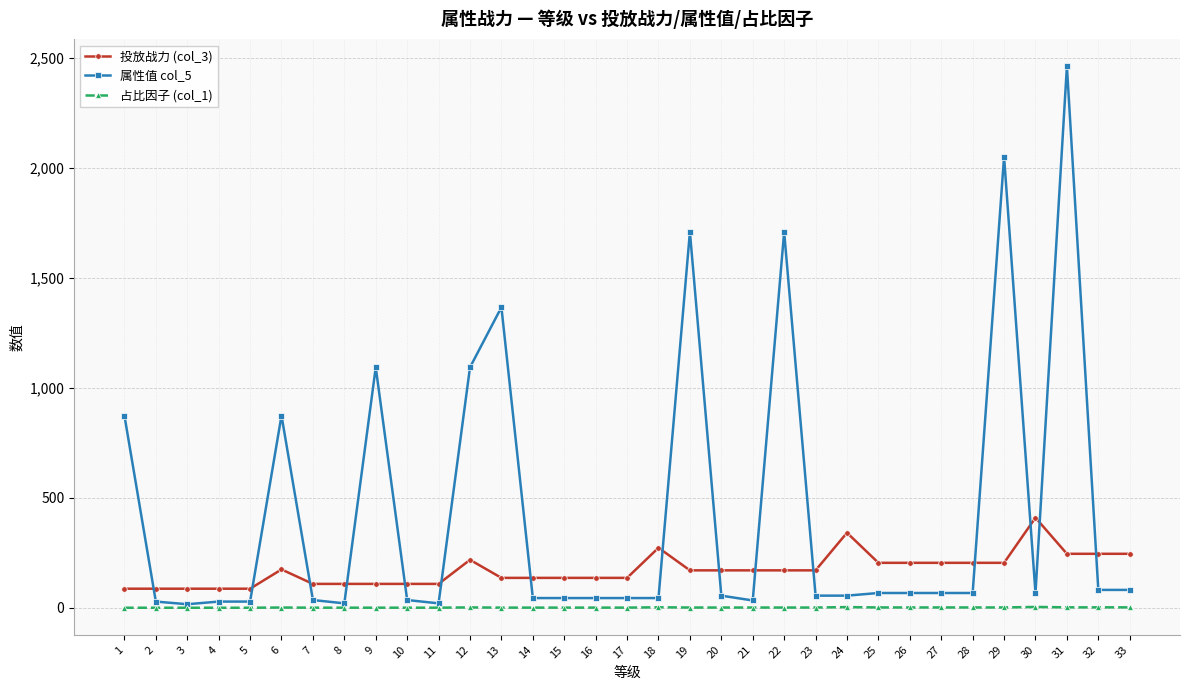

What is the maximum value shown in the chart?

2460.0